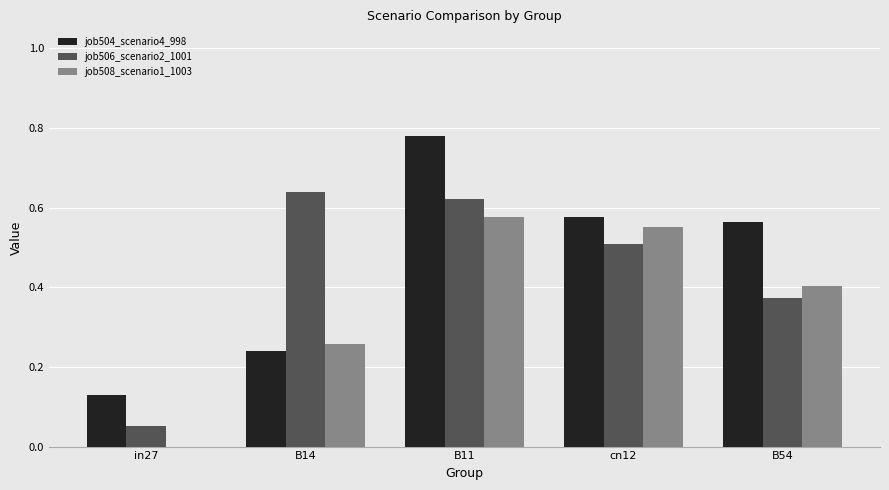

How many values in the job508_scenario1_1003 series exceed 0?

4